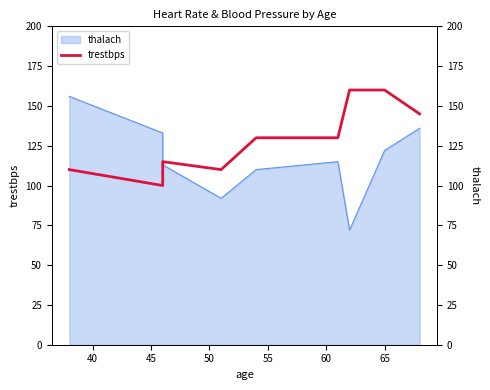

How many interior local valleys (lower than both neighbors) does the data have?

2